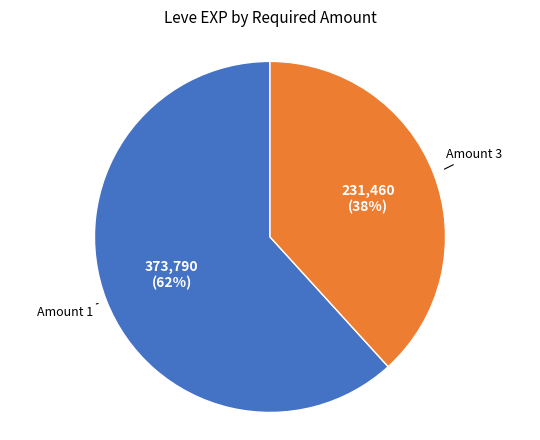

To the nearest percent, what is the difference between the largest and smallest slice percentages?

24%